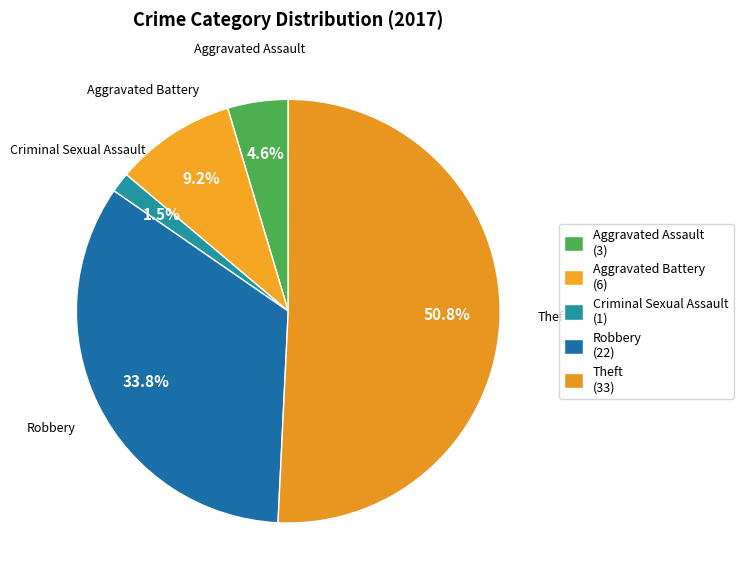

Which has a higher value, Robbery or Criminal Sexual Assault?

Robbery